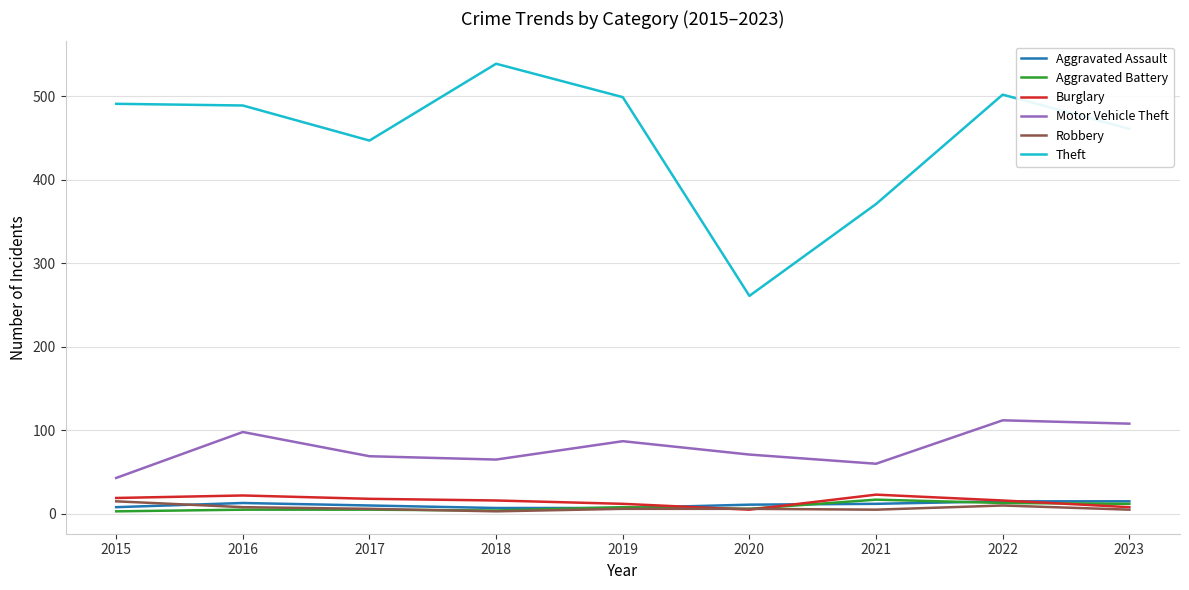

Which series has the widest spread of values?

Theft